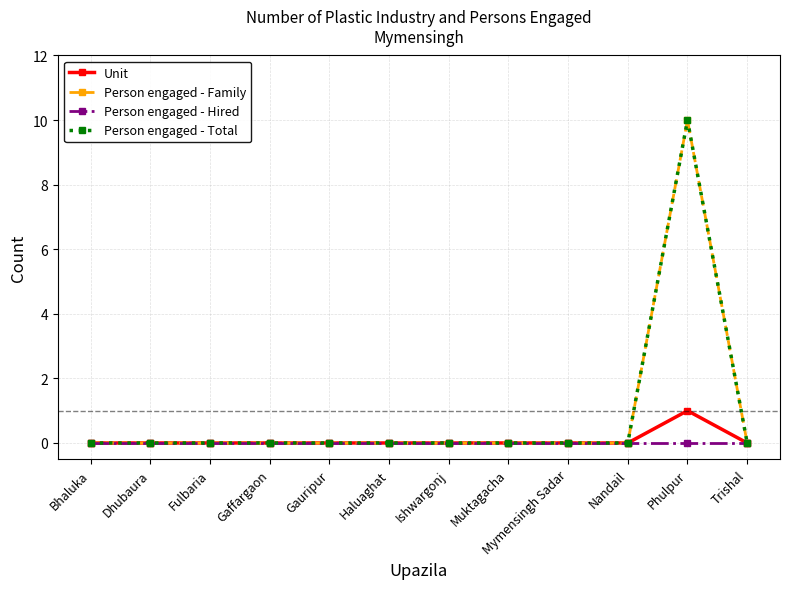

Reading right to left, extract all data points from this chart.

Unit: 0	1	0	0	0	0	0	0	0	0	0	0
Person engaged - Family: 0	10	0	0	0	0	0	0	0	0	0	0
Person engaged - Hired: 0	0	0	0	0	0	0	0	0	0	0	0
Person engaged - Total: 0	10	0	0	0	0	0	0	0	0	0	0